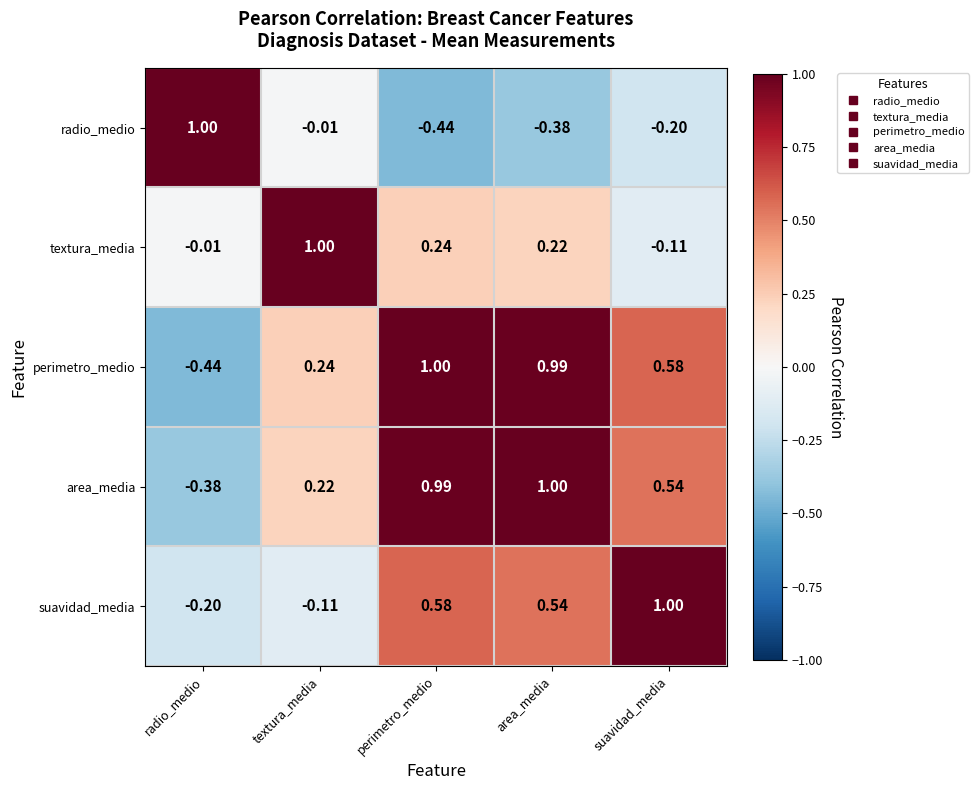

At which label does textura_media first exceed 0?

textura_media